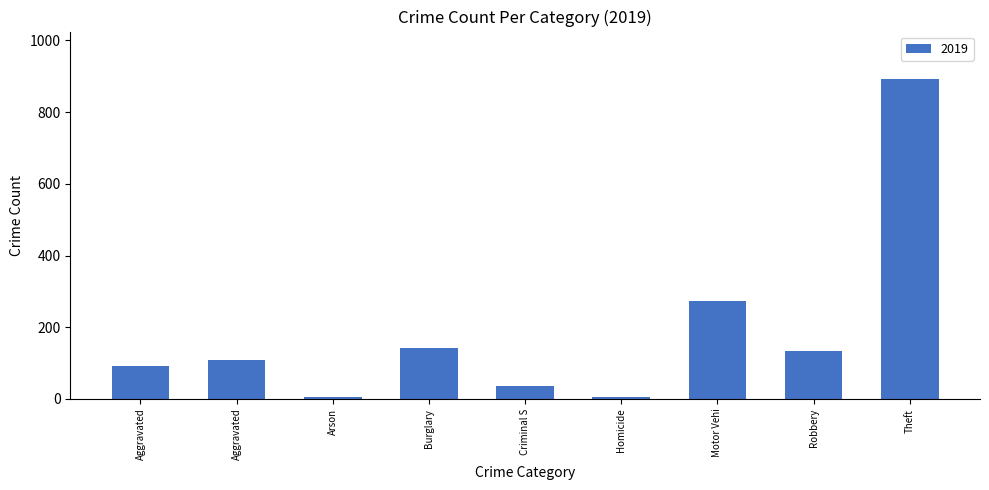

How many bars are there in total?

9